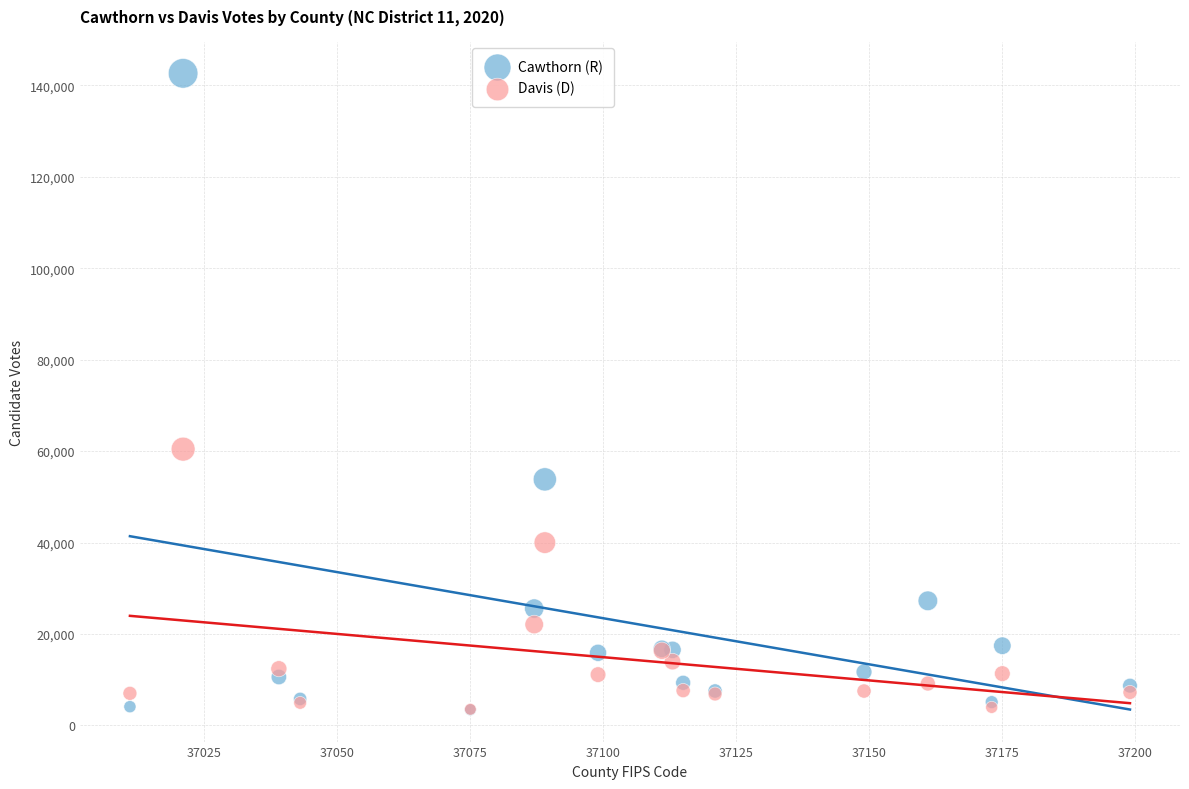

Which series contains the highest Y value?

Cawthorn (R)